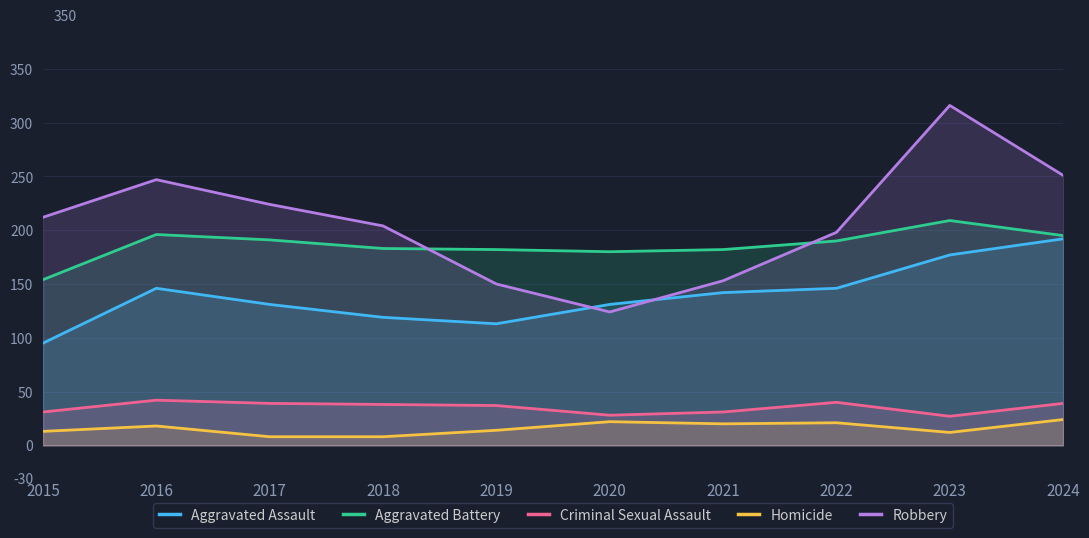

Reading left to right, list all the values displayed in this chart.

Aggravated Assault: 95	146	131	119	113	131	142	146	177	192
Aggravated Battery: 154	196	191	183	182	180	182	190	209	195
Criminal Sexual Assault: 31	42	39	38	37	28	31	40	27	39
Homicide: 13	18	8	8	14	22	20	21	12	24
Robbery: 212	247	224	204	150	124	153	198	316	251